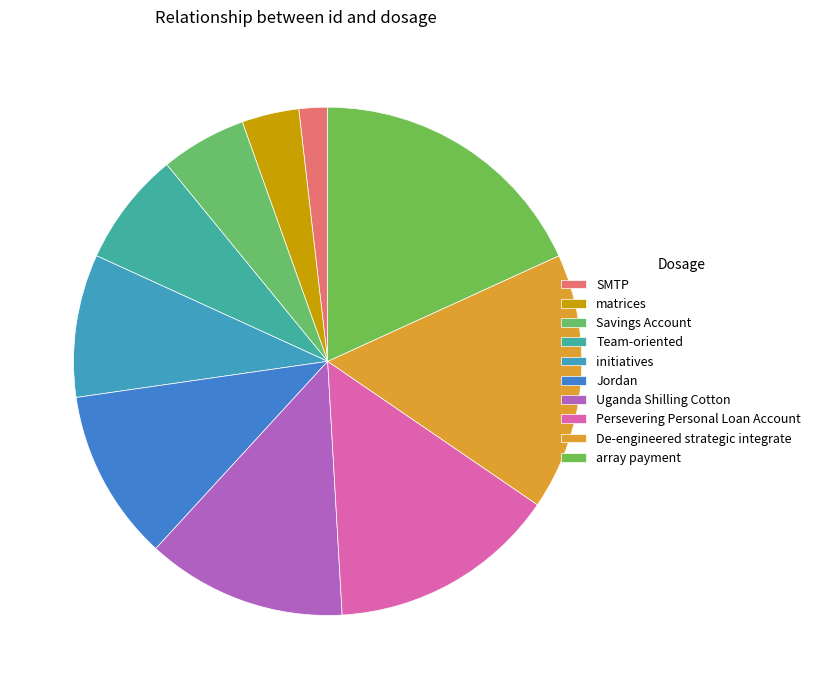

Rank the categories by value from highest to lowest.

array payment, De-engineered strategic integrate, Persevering Personal Loan Account, Uganda Shilling Cotton, Jordan, initiatives, Team-oriented, Savings Account, matrices, SMTP